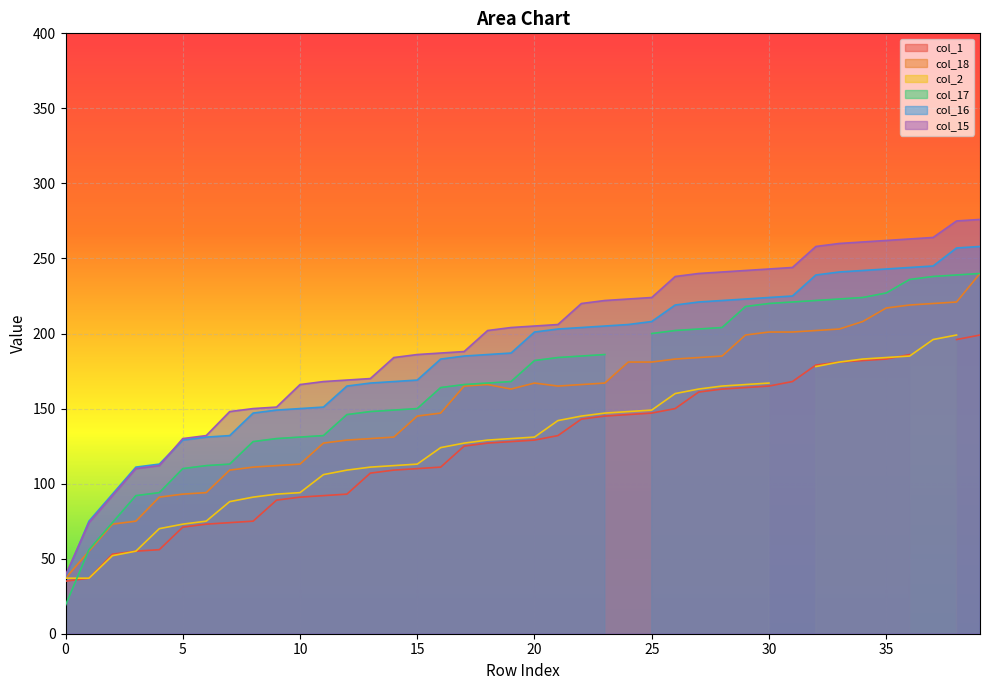

At which label is col_16 closest to 148?

8